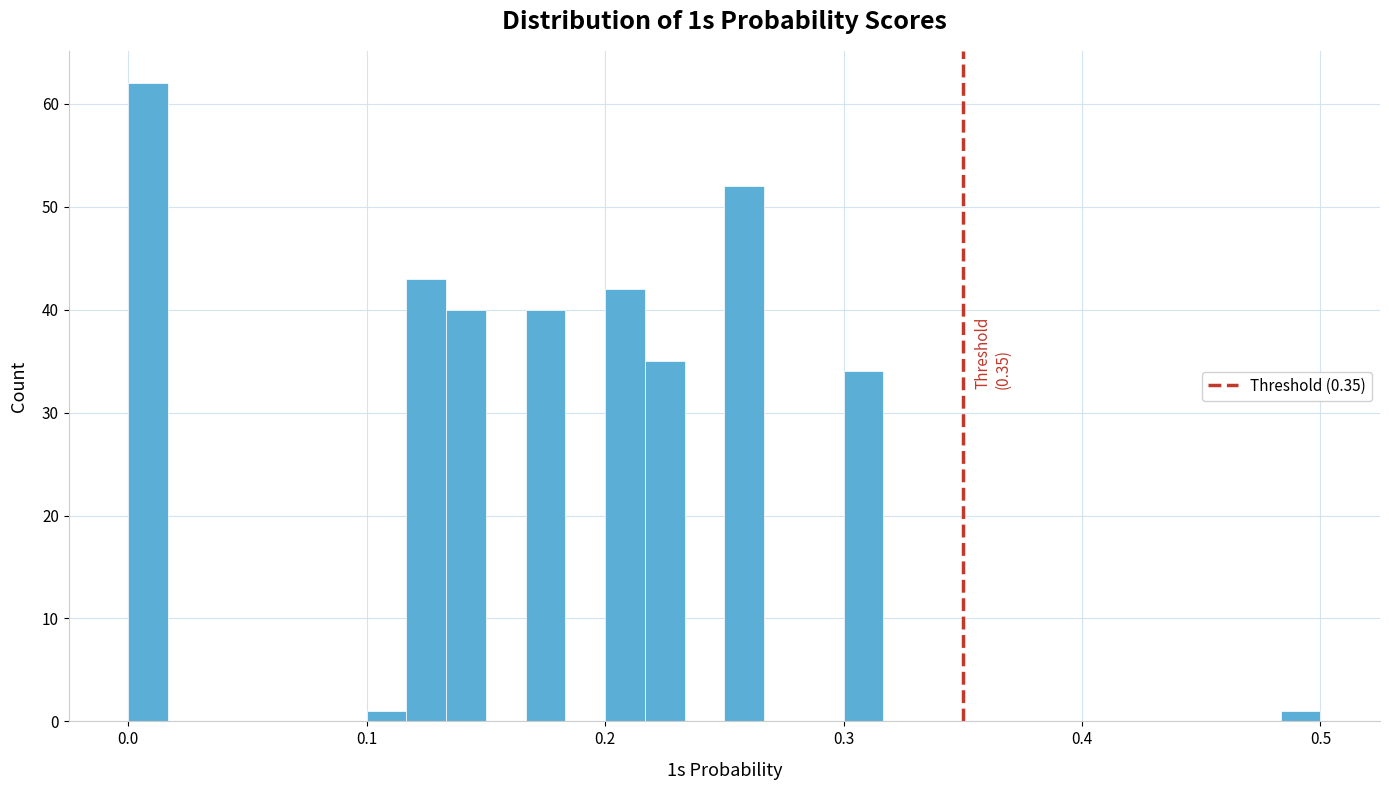

Read against the x-axis, roughly where is the centre of the tallest bar?

0.01